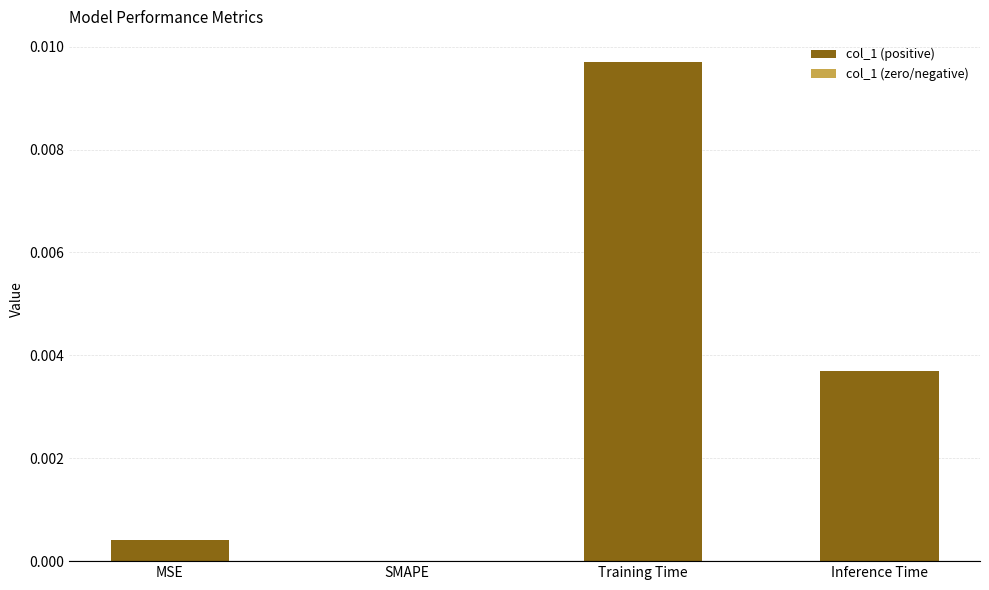

How many categories are shown in the chart?

4